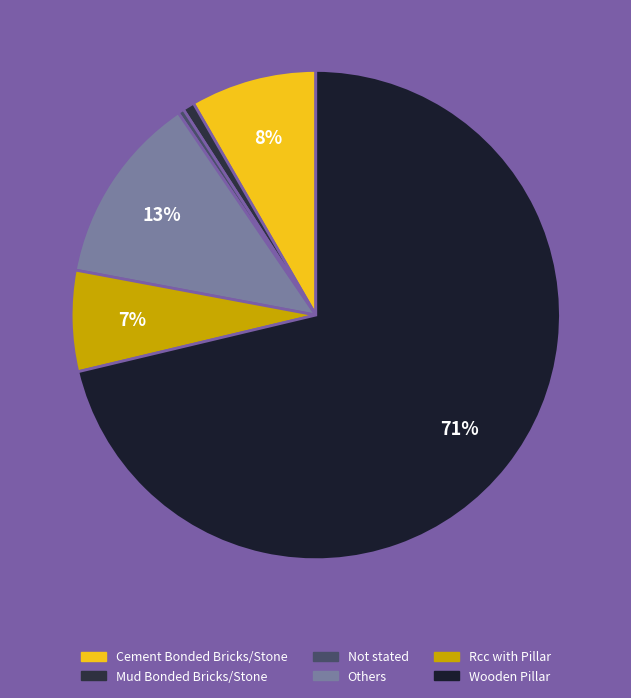

Combined, what portion of the pie is Cement Bonded Bricks/Stone and Others?

20.9%